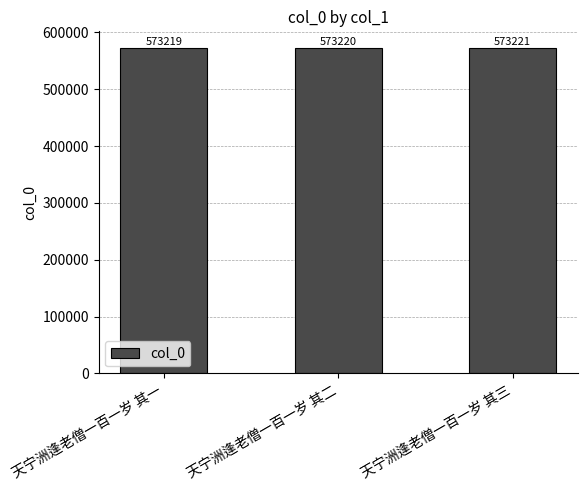

What is the greatest value displayed?

573221